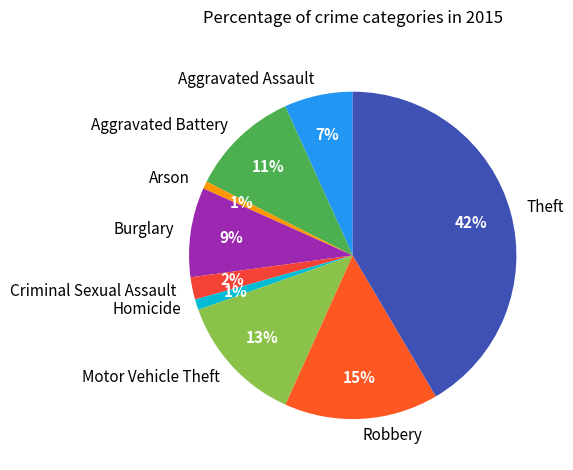

The Theft slice represents 42% of the pie. True or false?

True